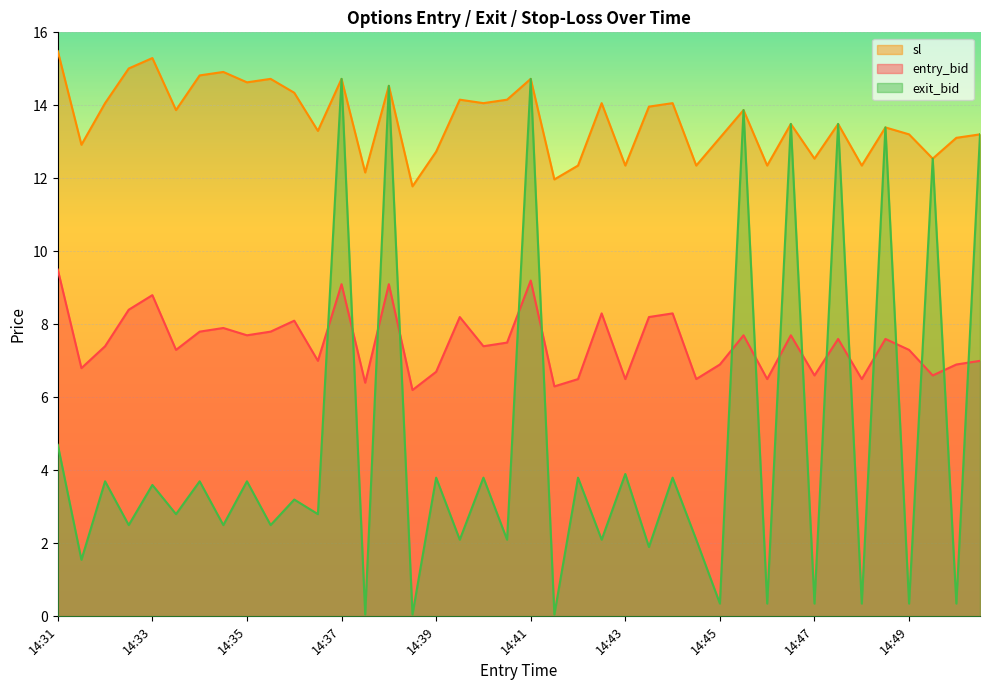

What is the maximum value shown in the chart?

15.5